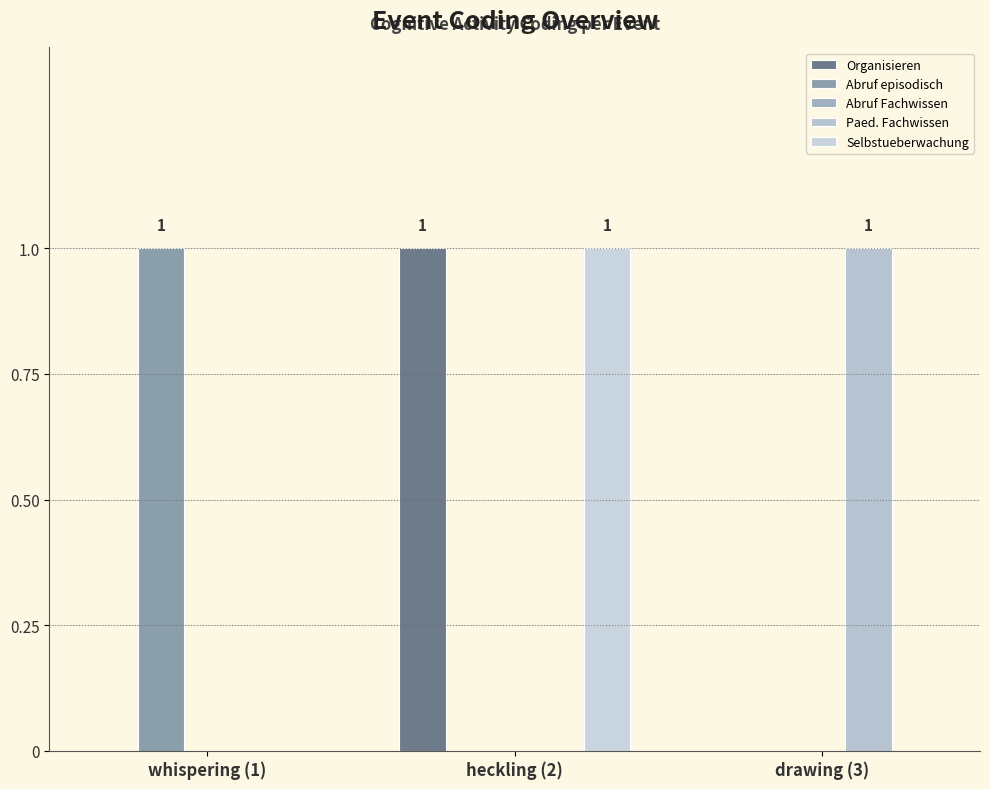

How many data points does each series have?

3